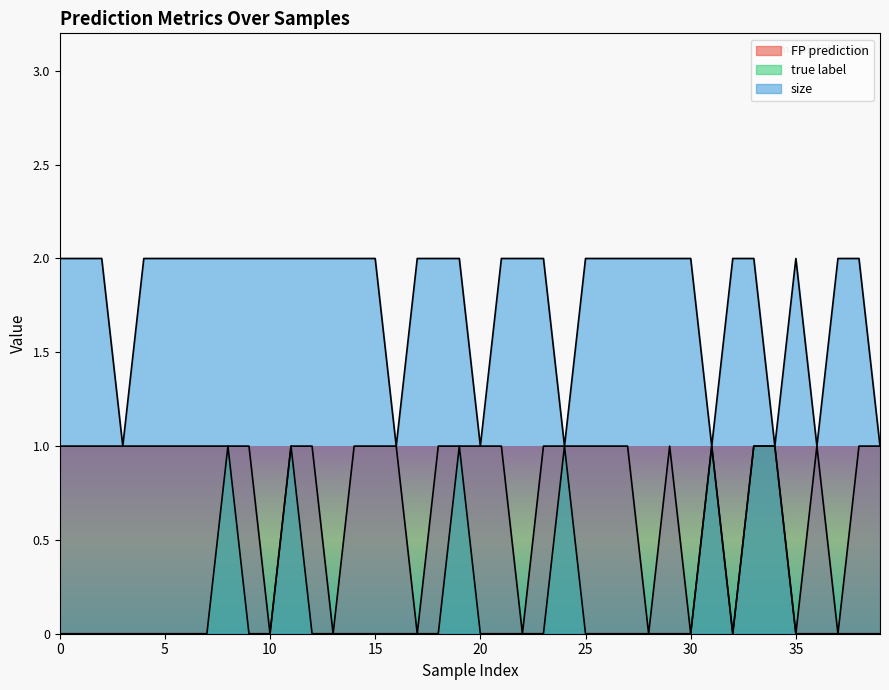

Reading left to right, list all the values displayed in this chart.

FP prediction: 1	1	1	1	1	1	1	1	1	1	0	1	1	0	1	1	1	0	1	1	1	1	0	1	1	1	1	1	0	1	0	1	0	1	1	0	1	0	1	1
true label: 0	0	0	0	0	0	0	0	1	0	0	1	0	0	0	0	0	0	0	1	0	0	0	0	1	0	0	0	0	0	0	1	0	1	1	0	0	0	0	0
size: 2	2	2	1	2	2	2	2	2	2	2	2	2	2	2	2	1	2	2	2	1	2	2	2	1	2	2	2	2	2	2	1	2	2	1	2	1	2	2	1